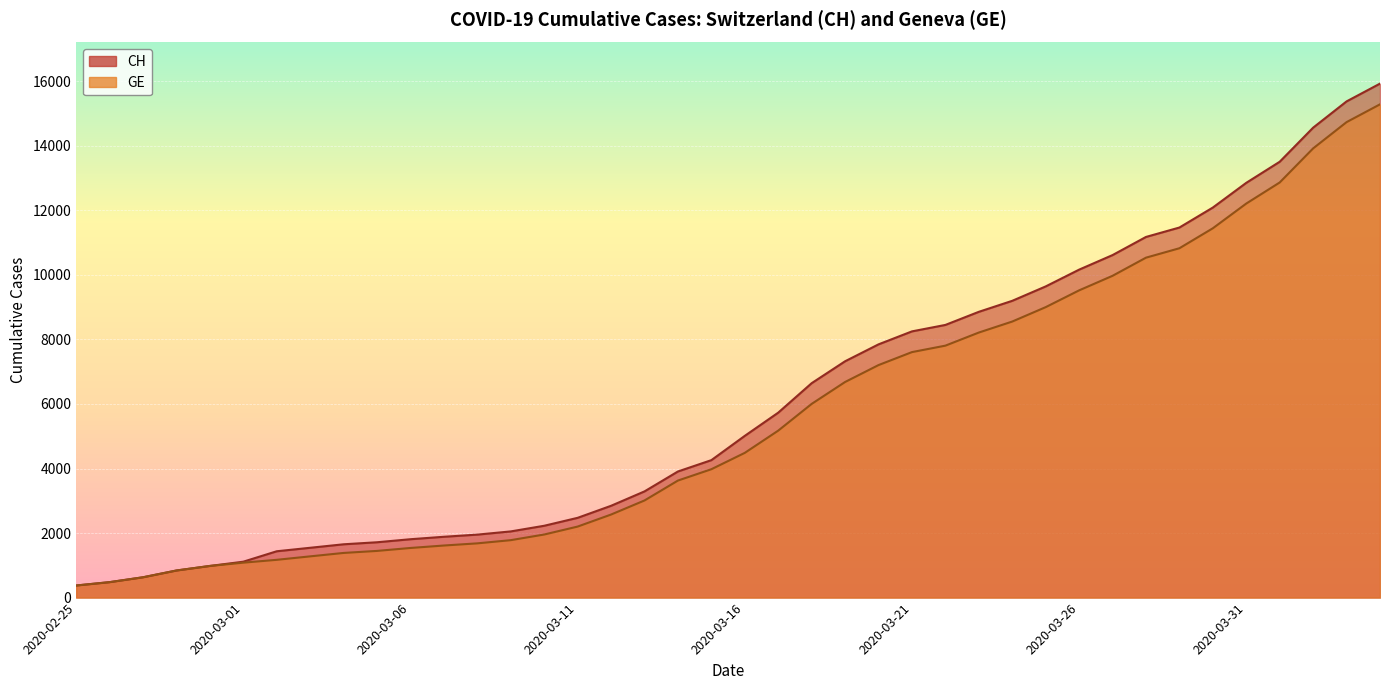

What are all the series names shown in the legend?

CH, GE